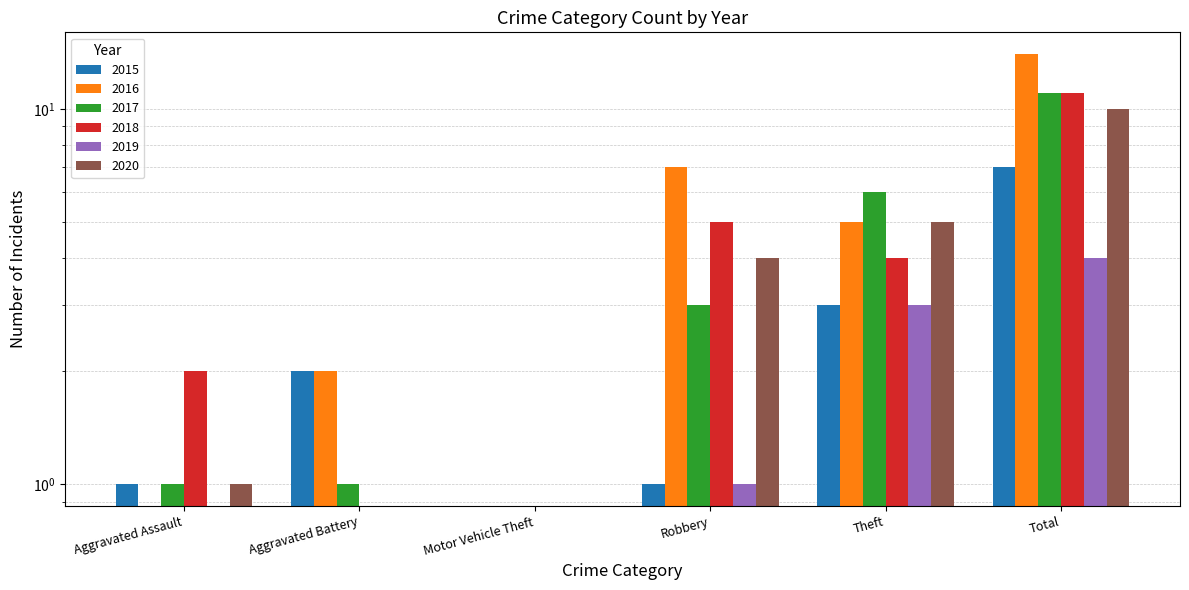

Reading left to right, extract all data points from this chart.

2015: Aggravated Assault=1	Aggravated Battery=2	Motor Vehicle Theft=0	Robbery=1	Theft=3	Total=7
2016: Aggravated Assault=0	Aggravated Battery=2	Motor Vehicle Theft=0	Robbery=7	Theft=5	Total=14
2017: Aggravated Assault=1	Aggravated Battery=1	Motor Vehicle Theft=0	Robbery=3	Theft=6	Total=11
2018: Aggravated Assault=2	Aggravated Battery=0	Motor Vehicle Theft=0	Robbery=5	Theft=4	Total=11
2019: Aggravated Assault=0	Aggravated Battery=0	Motor Vehicle Theft=0	Robbery=1	Theft=3	Total=4
2020: Aggravated Assault=1	Aggravated Battery=0	Motor Vehicle Theft=0	Robbery=4	Theft=5	Total=10